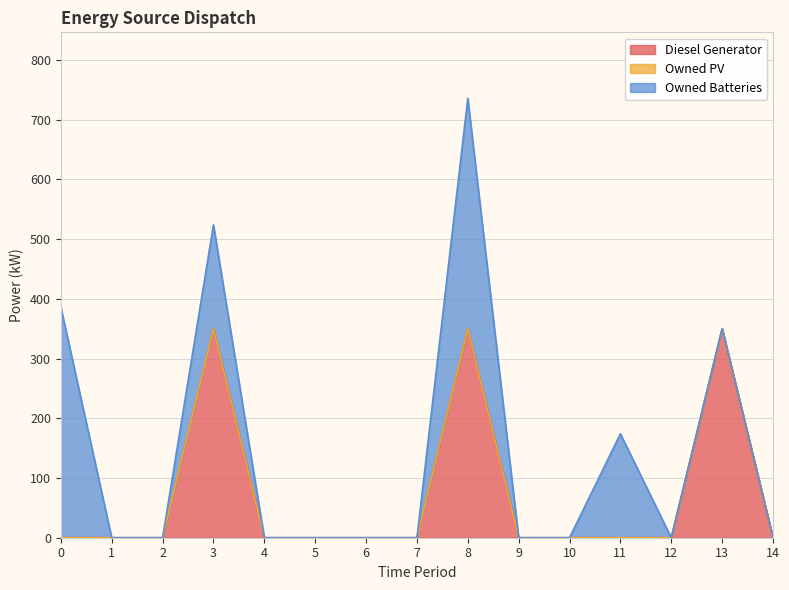

Reading left to right, transcribe all the data shown in this chart.

Diesel Generator: 0	0	0	350	0	0	0	0	350	0	0	0	0	350	0
Owned PV: 0	0	0	0	0	0	0	0	0	0	0	0	0	0	0
Owned Batteries: 386	0	0	174	0	0	0	0	386	0	0	174	0	0	0